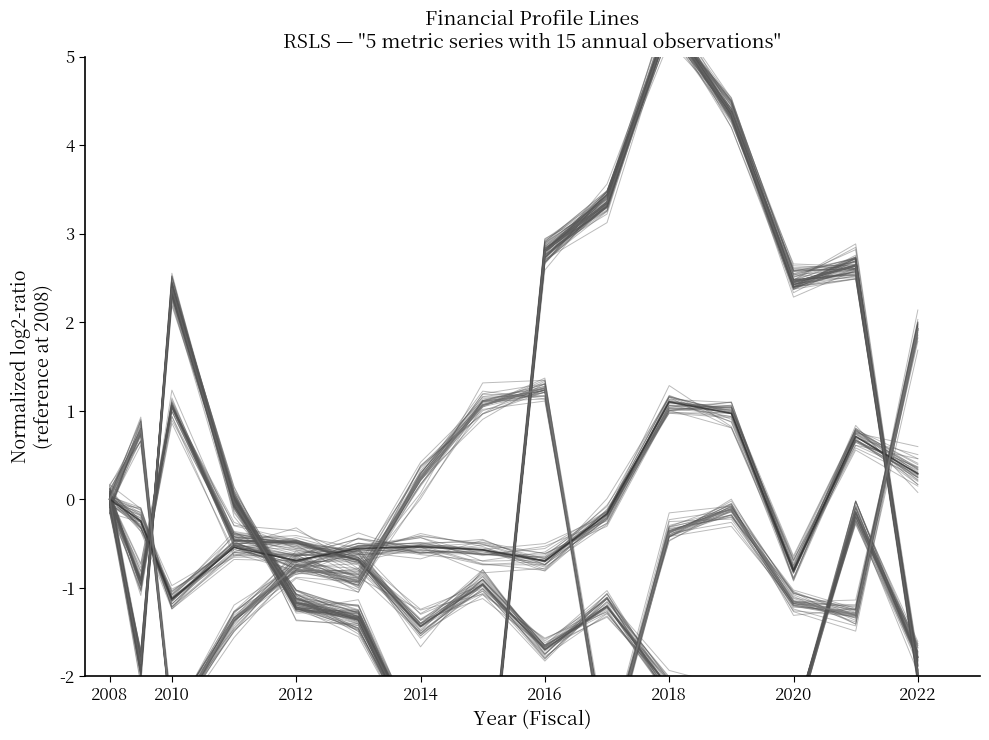

Which category has the highest value in the currentRatio series?

2010